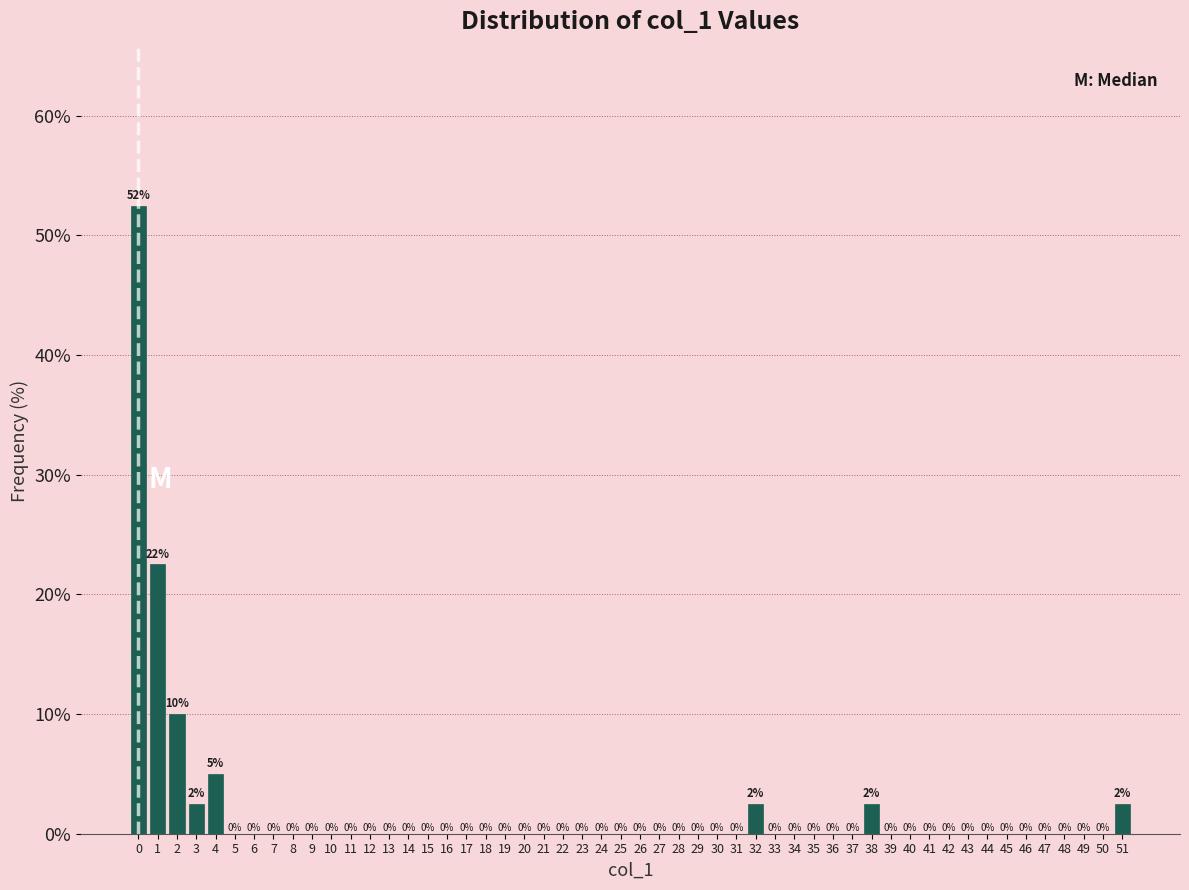

What is the greatest value displayed?

52.5